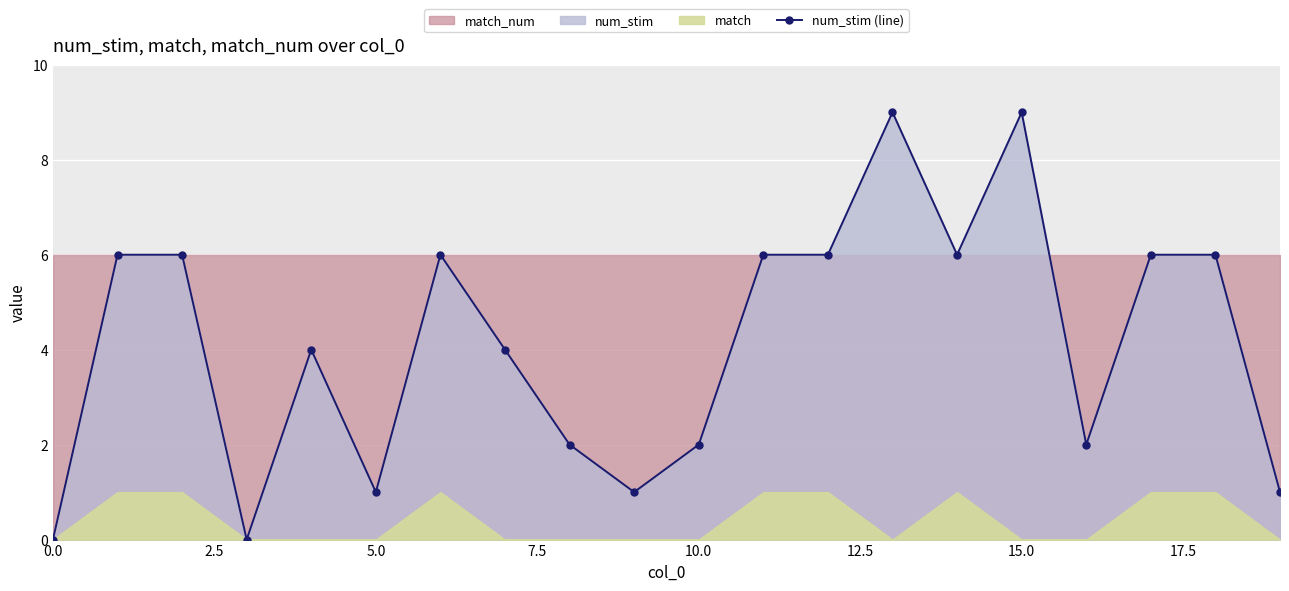

Approximately how many times larger is the value at 10 compared to 16?

1.0